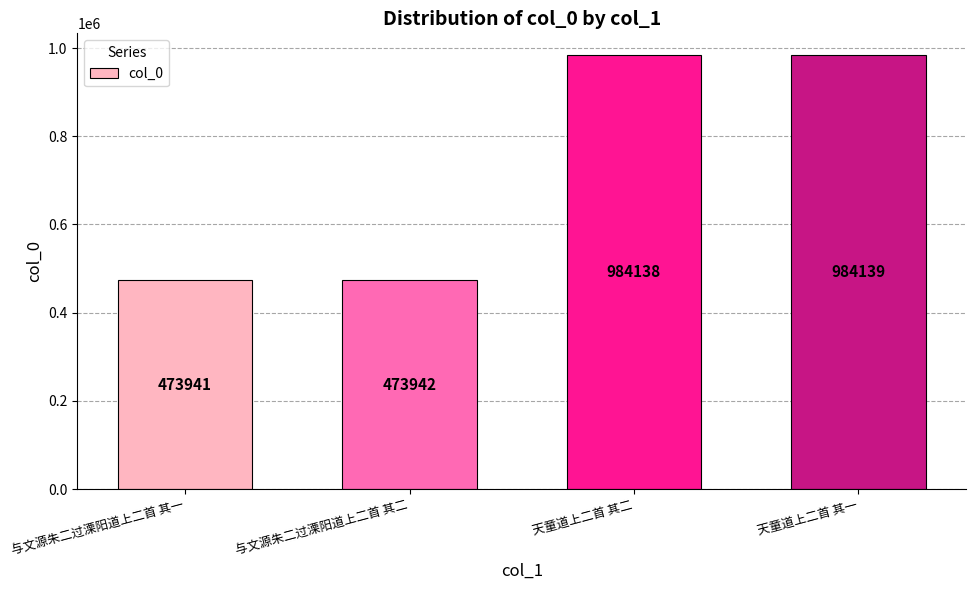

What is the label of the 3rd bar from the right?

与文源朱二过溧阳道上二首 其二